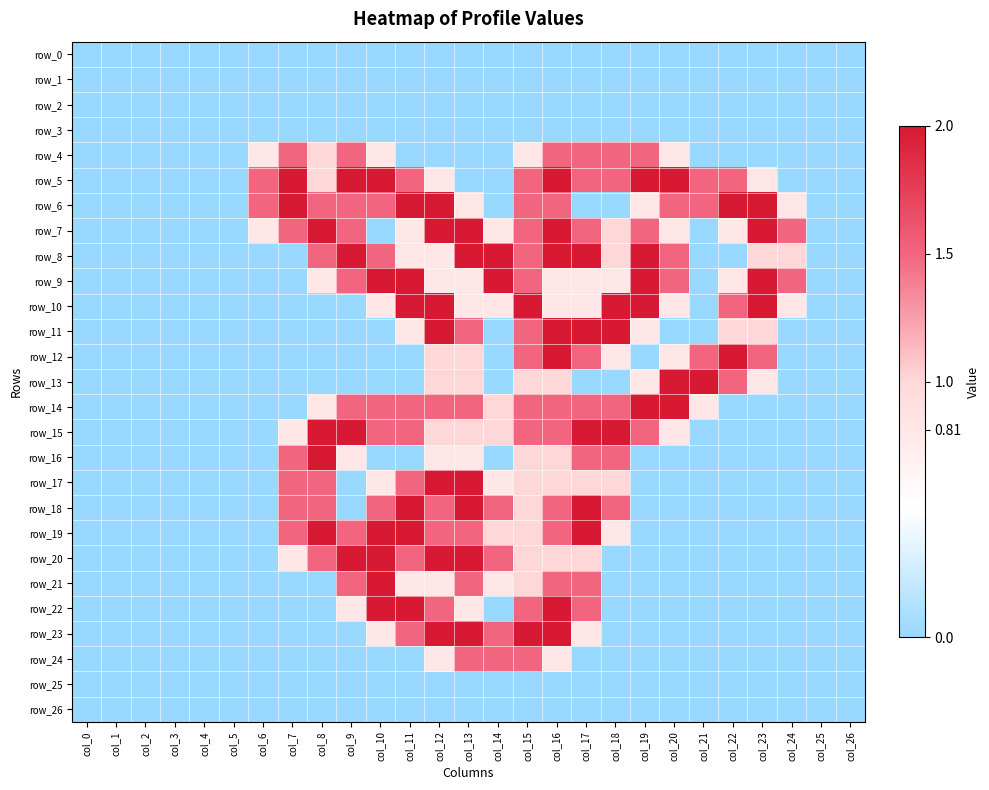

Which series has the largest range (max minus min)?

row_5